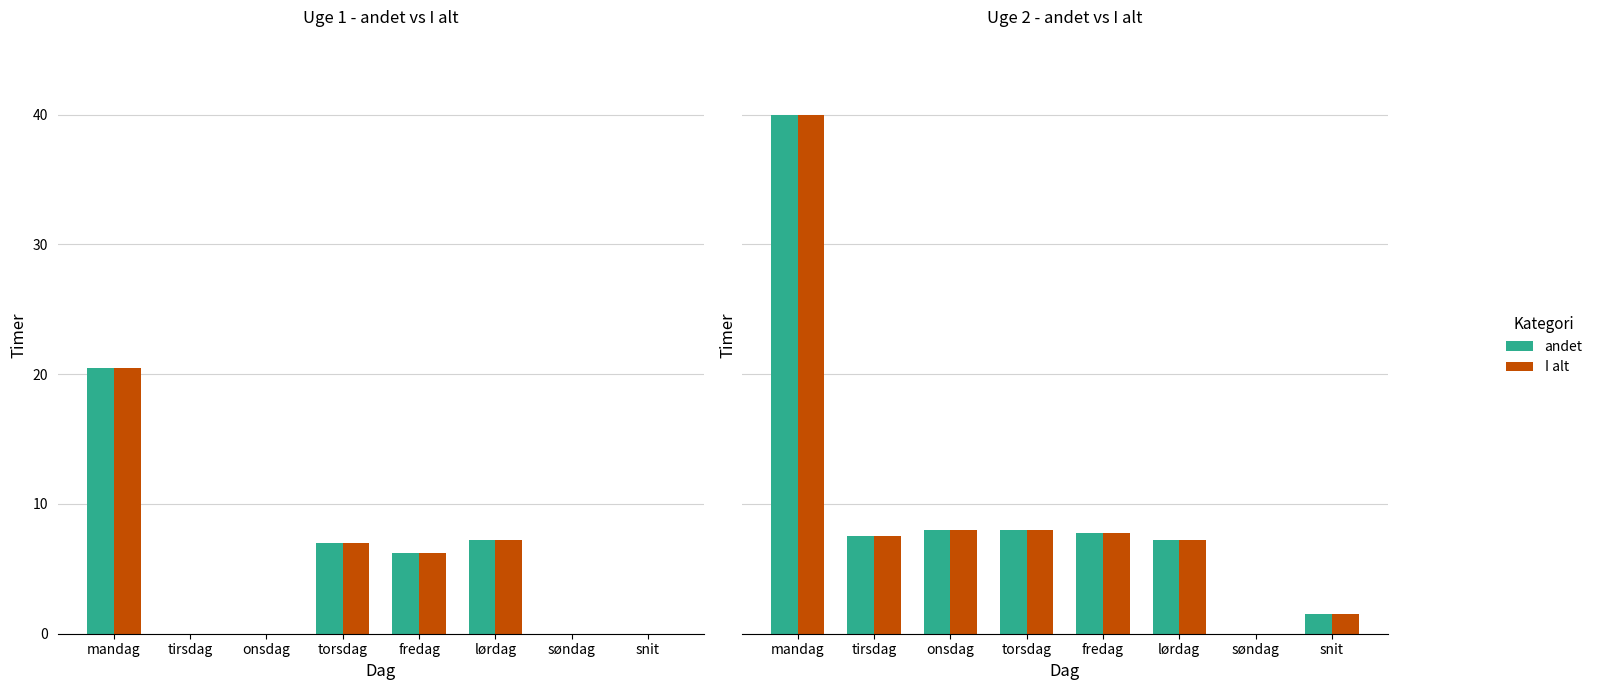

At which label does I alt first exceed 7?

mandag